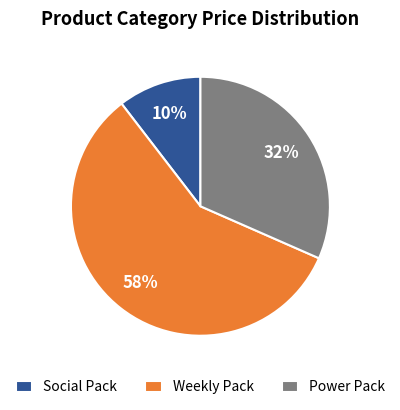

Is Social Pack the majority of the pie?

No